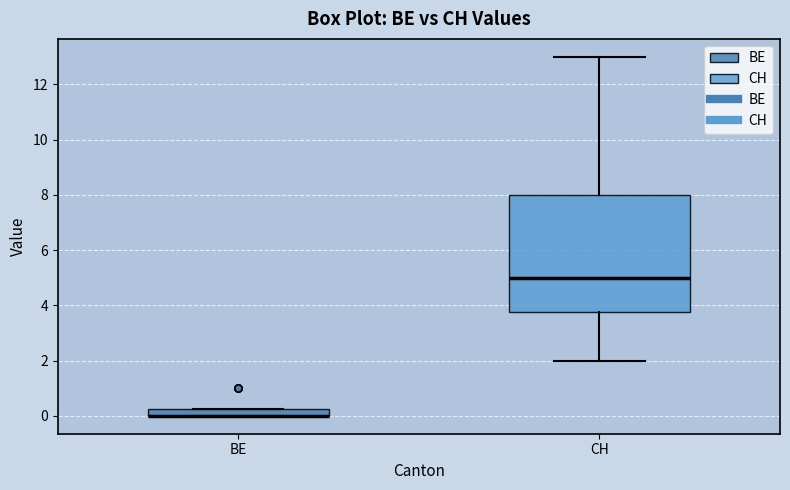

Which box is the tallest, from its lower edge to its upper edge?

CH